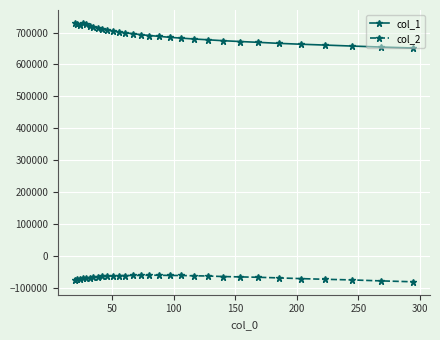

Rank the series by their average value, from lowest to highest.

col_2, col_1